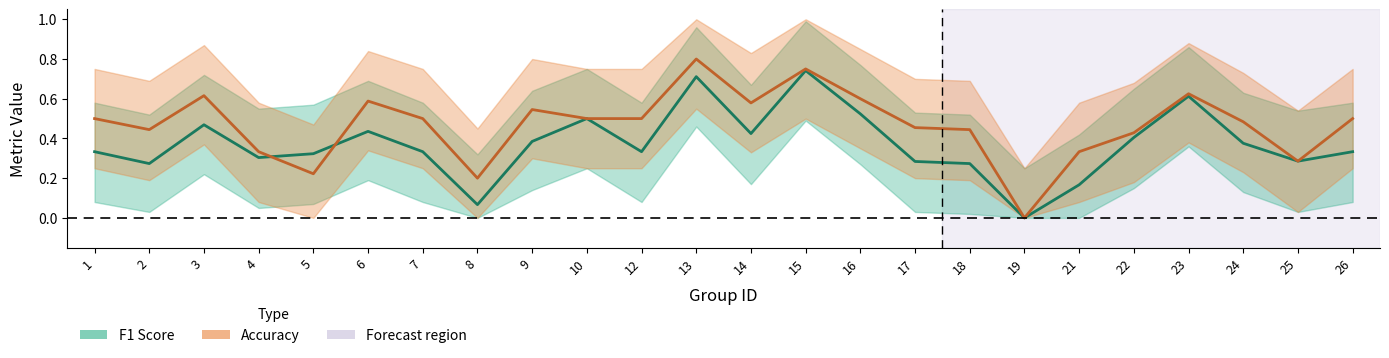

Which category has the lowest value across all series?

19